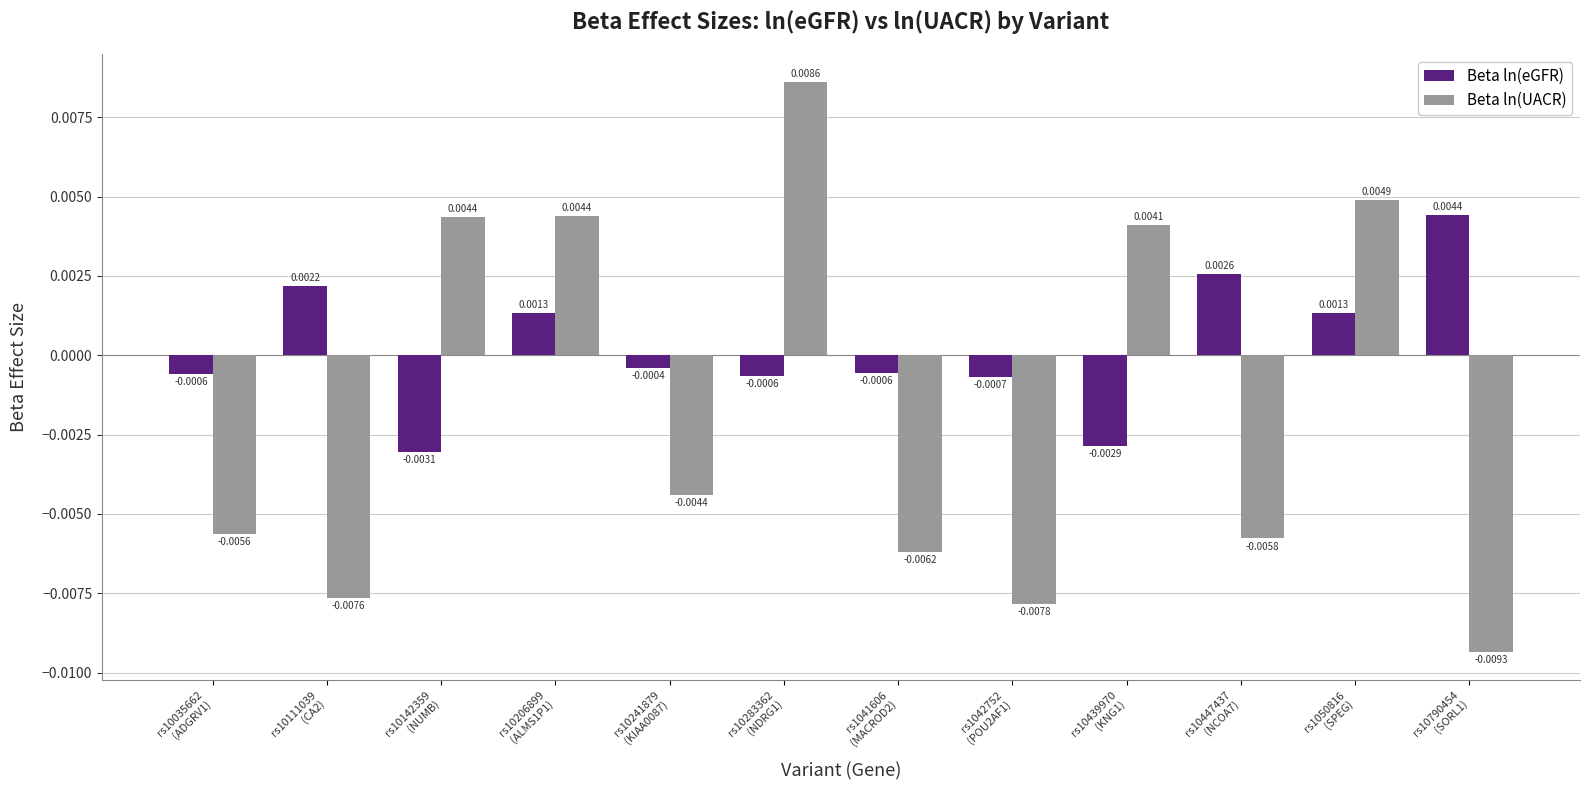

List the series in order of their overall mean, lowest first.

Beta ln(UACR), Beta ln(eGFR)